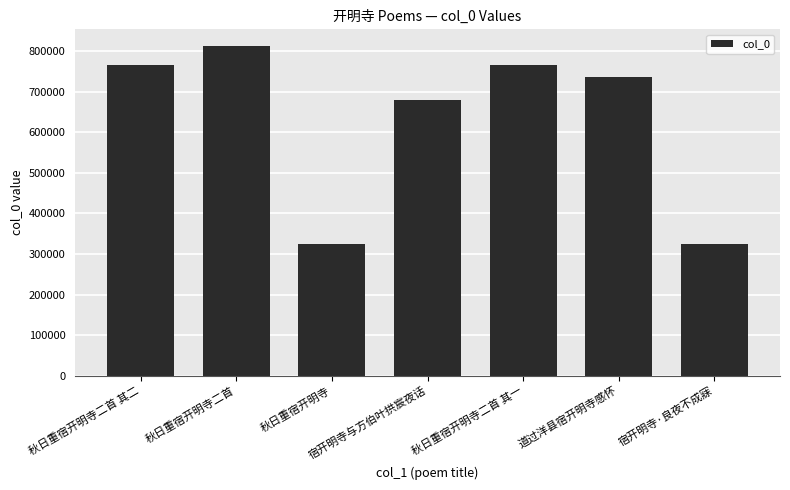

The value at 宿开明寺·良夜不成寐 is 325379. True or false?

True